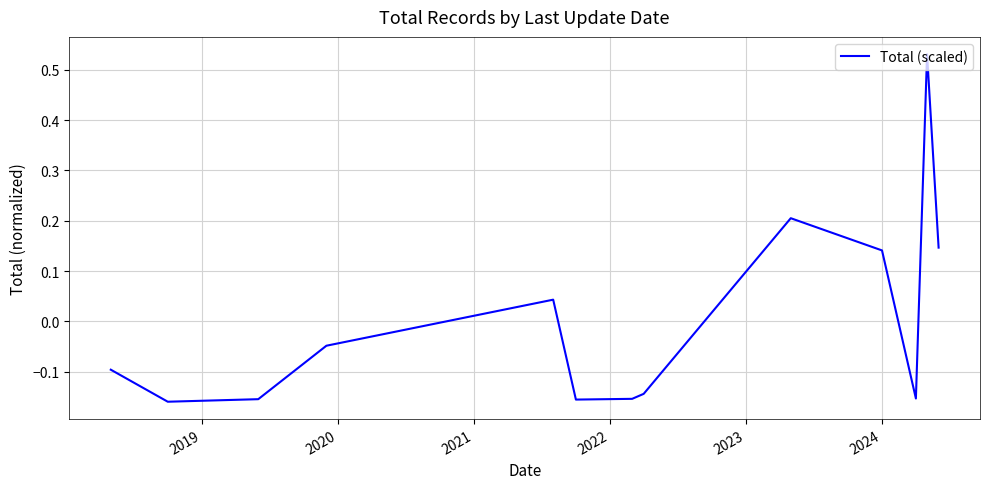

How many negative values are there?

8